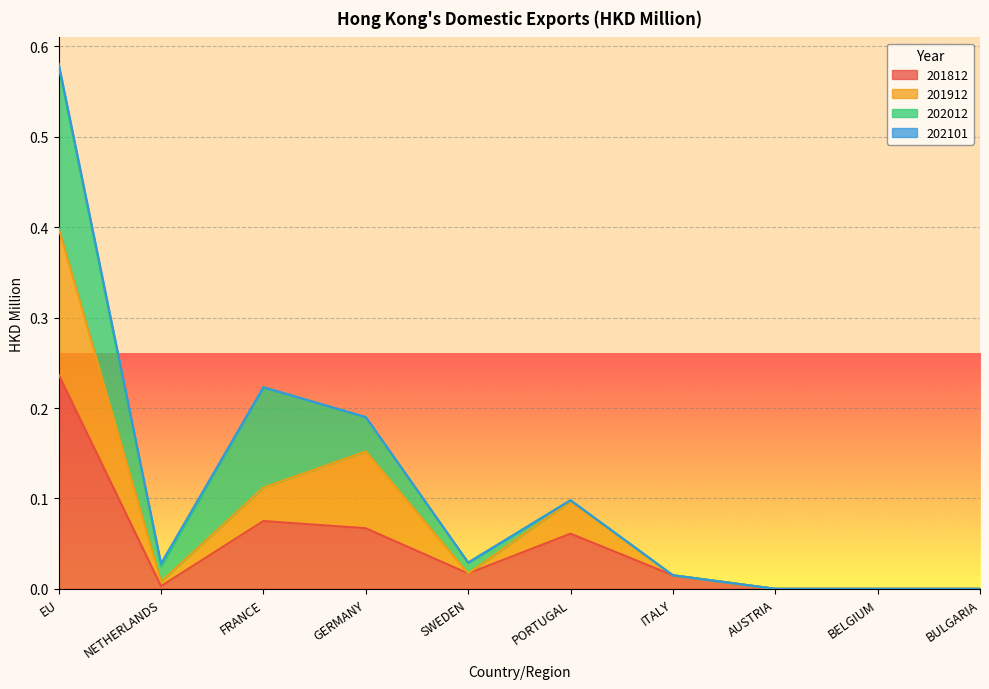

Where is 201912 nearest to the value 0?

AUSTRIA